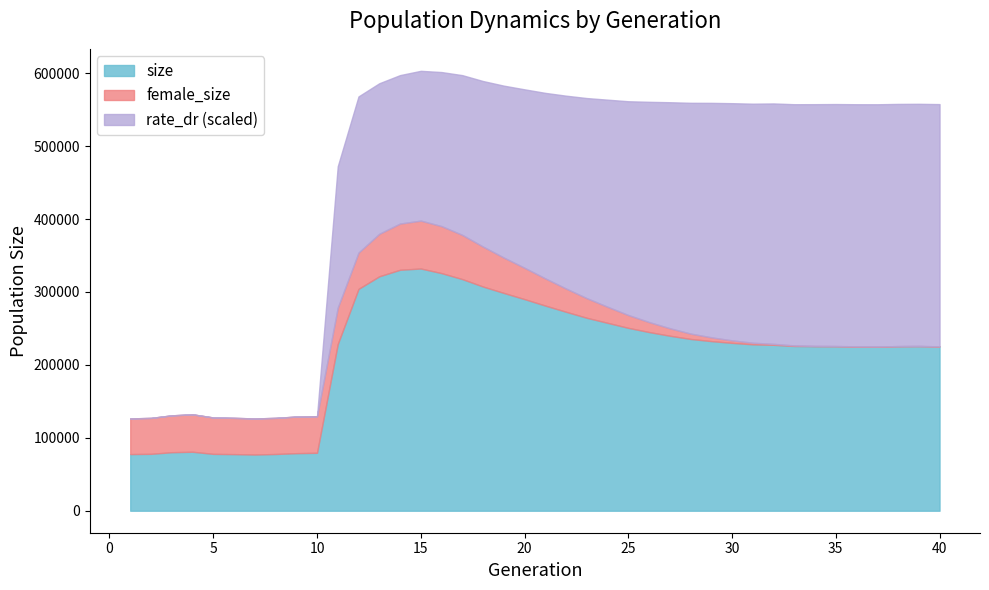

Where is rate_dr nearest to the value 0?

1